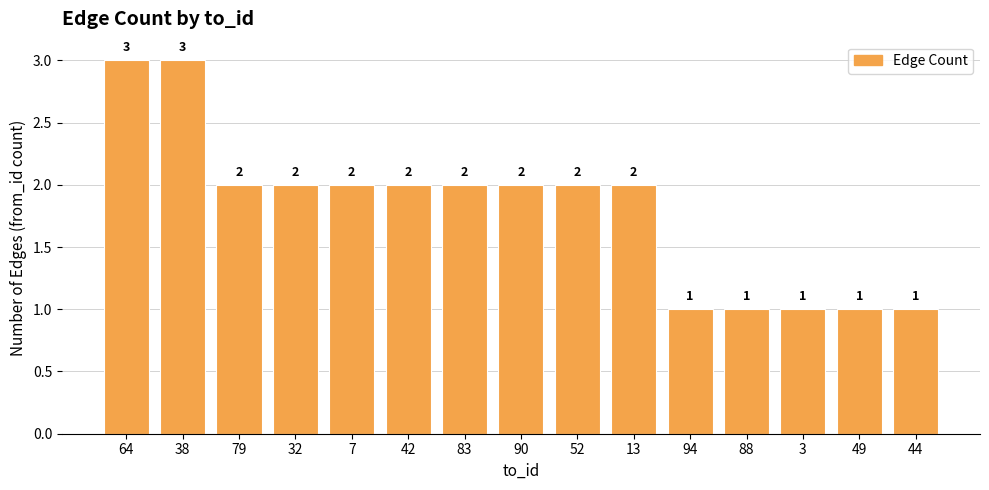

Does the chart contain stacked bars?

No